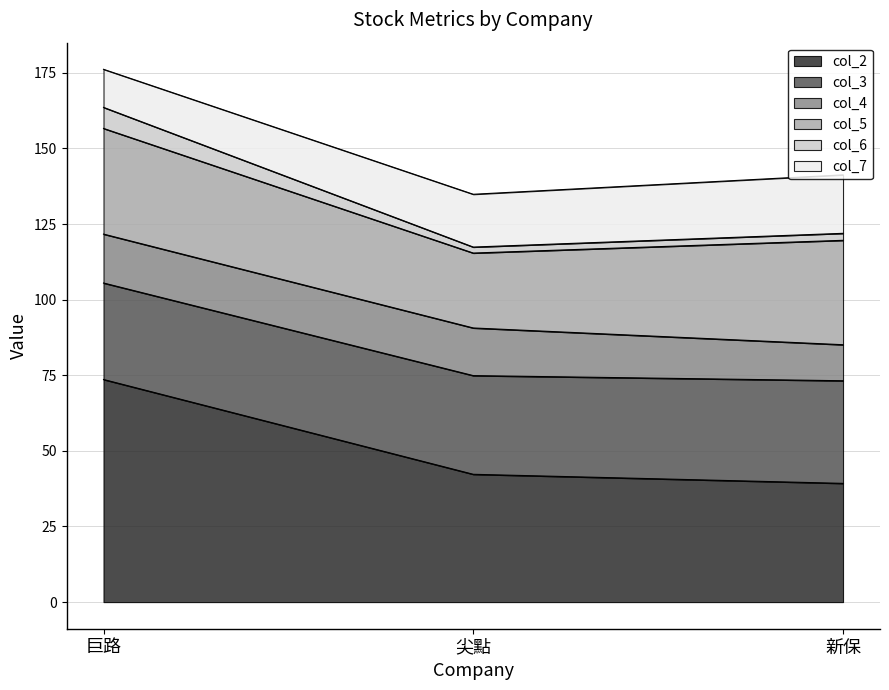

Which category has the highest value in the col_2 series?

巨路